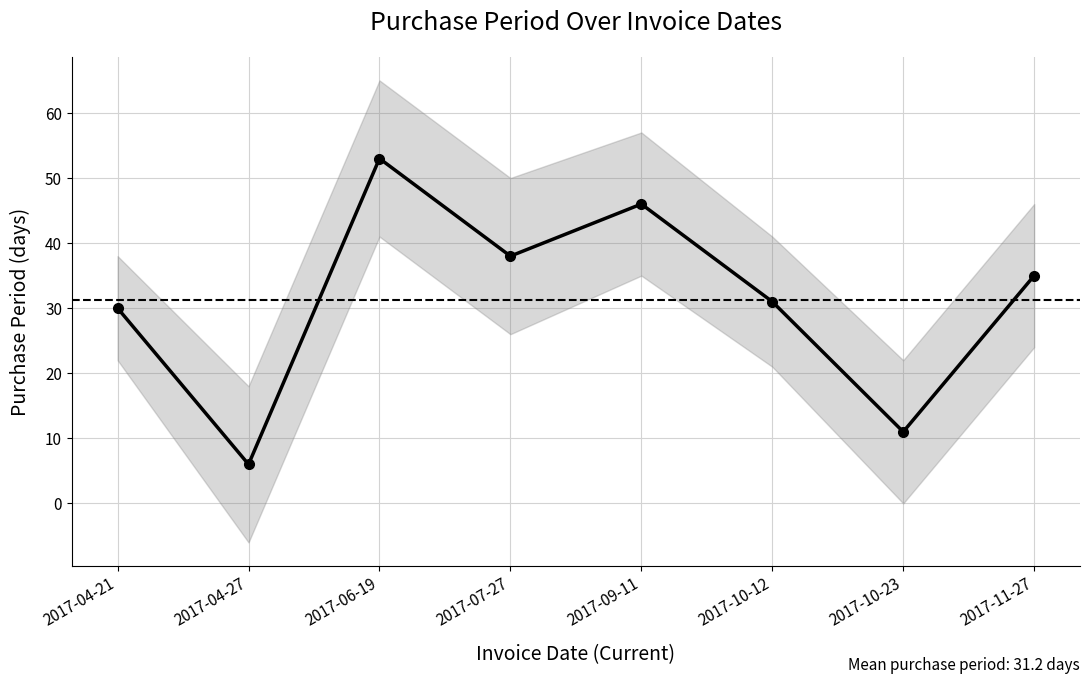

At which label is the value closest to 29?

2017-04-21